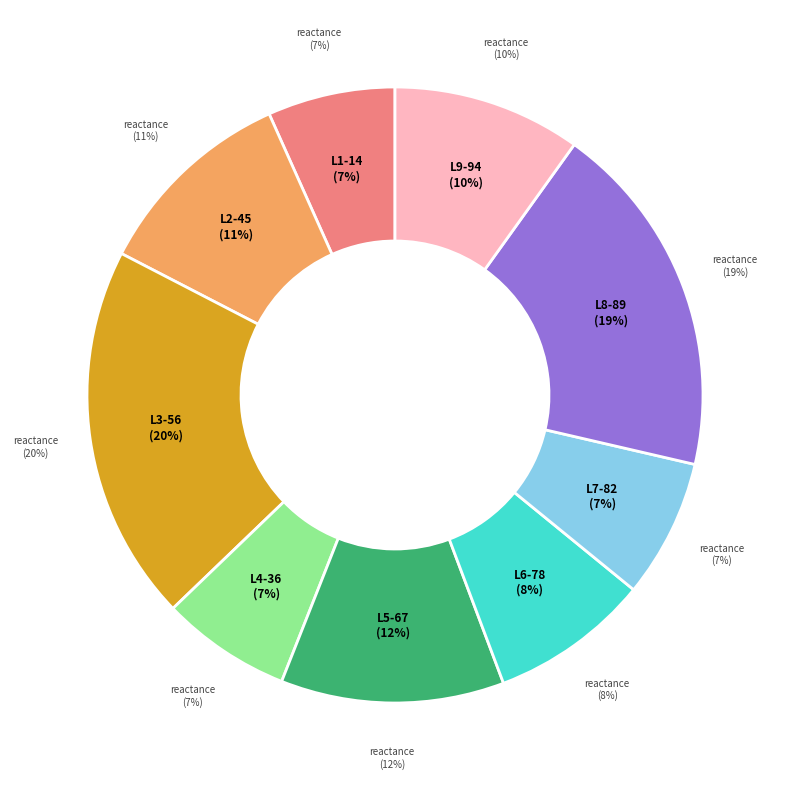

How many segments does this pie chart have?

9